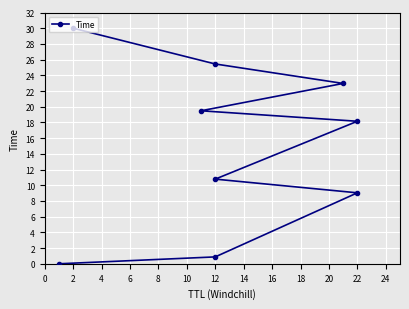

Reading left to right, list all the values displayed in this chart.

0.0	0.9	9.0	10.8	18.1	19.5	23.0	25.4	30.0